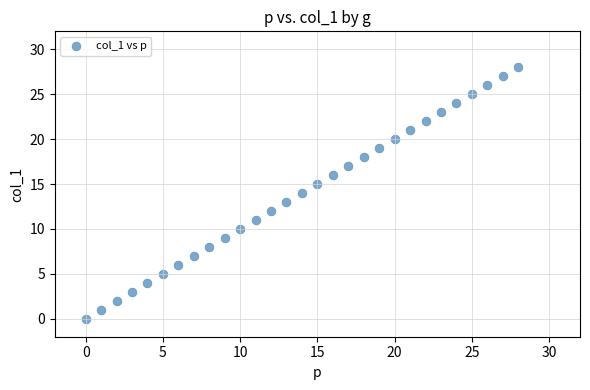

What is the range of X values (max minus min)?

28